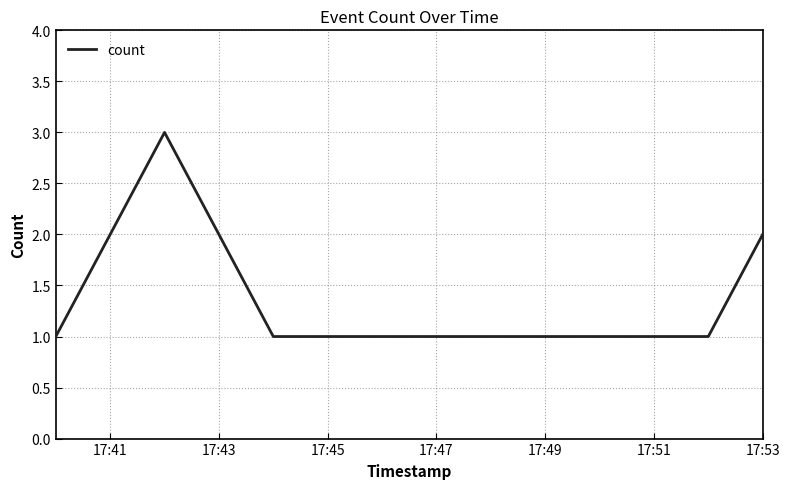

What is the maximum value shown in the chart?

3